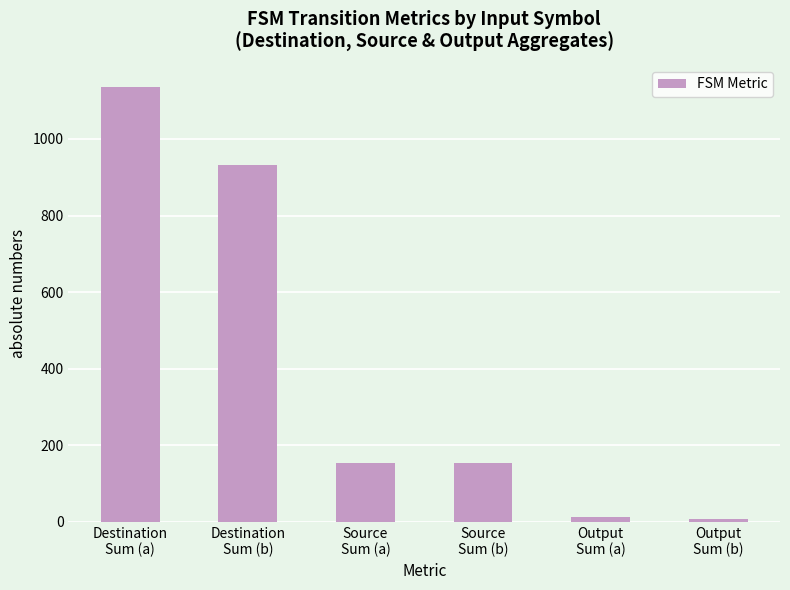

How many values are below 153?

2